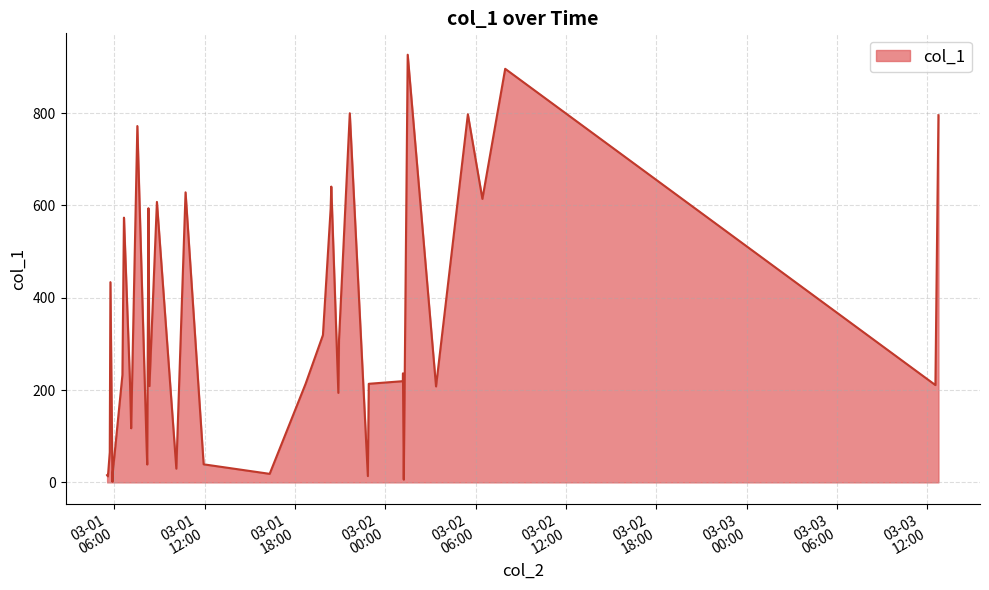

What is the difference between the maximum and minimum values?

925.4